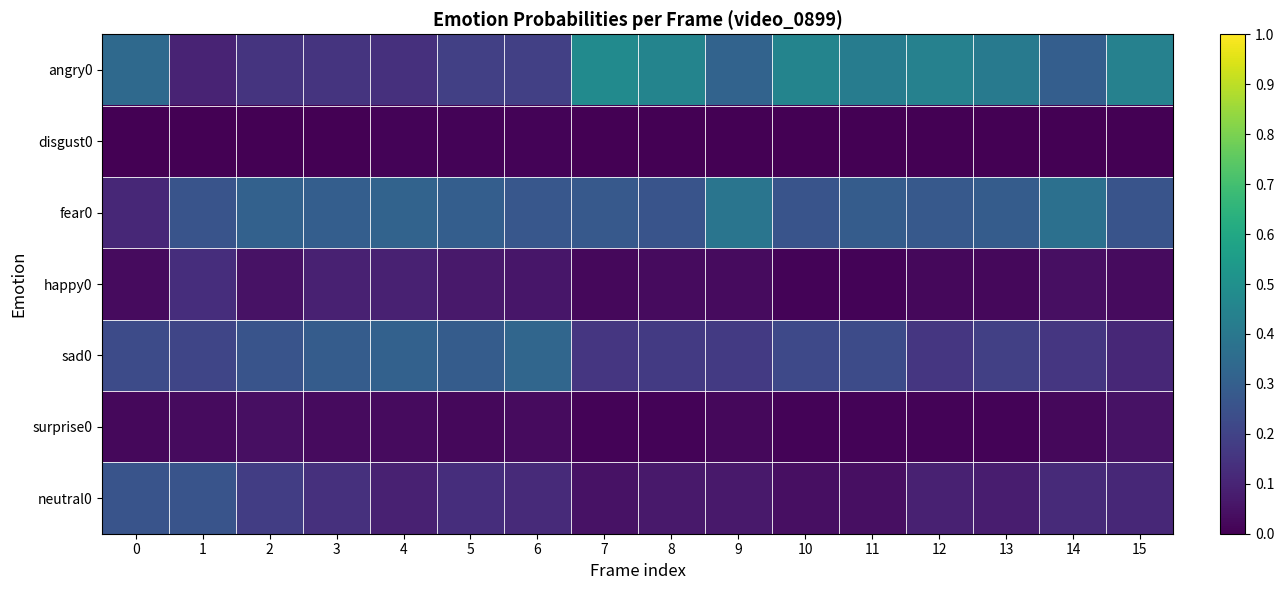

Which series has the largest total across all categories?

angry0